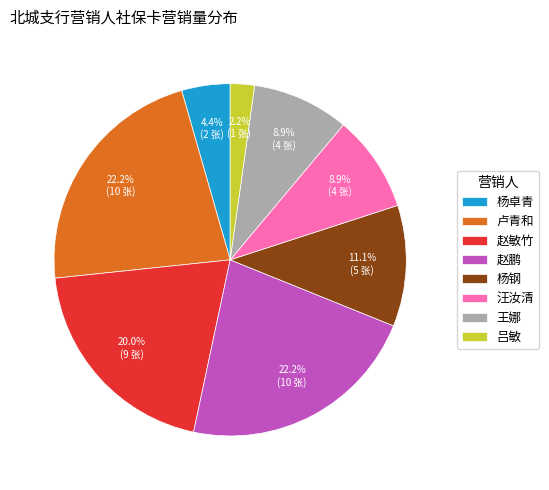

To the nearest percent, what is the difference between the largest and smallest slice percentages?

20%